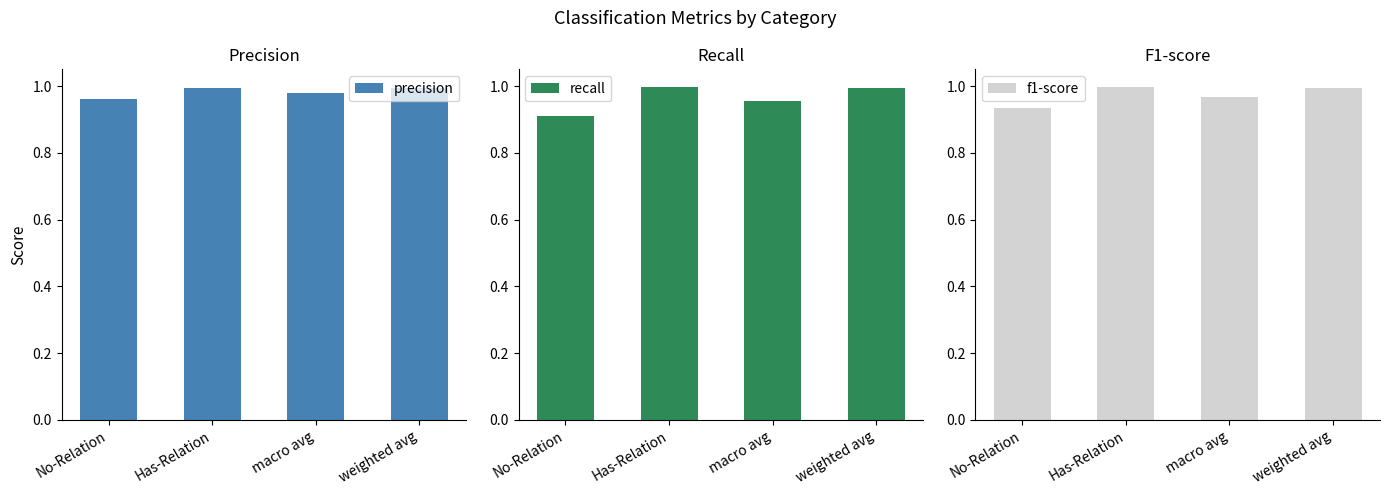

What is the average value of the f1-score series?

1.0